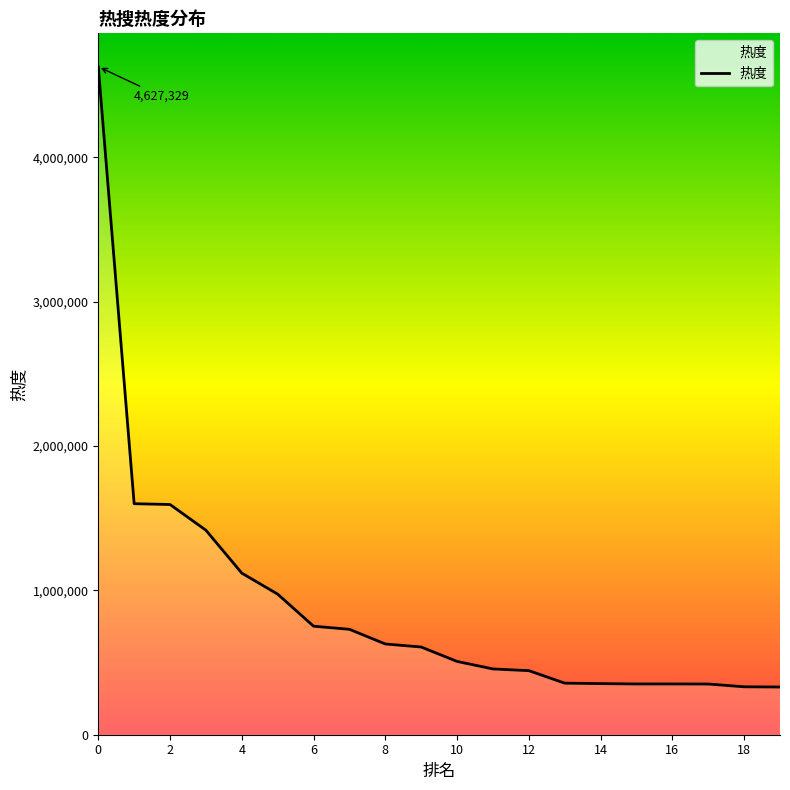

What is the difference between the maximum and minimum values?

4296793